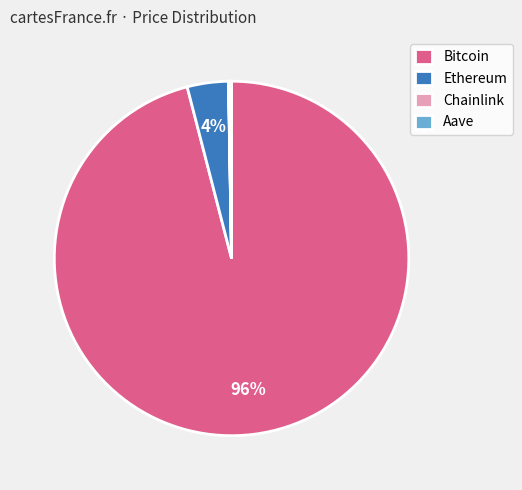

To the nearest percent, what portion does Ethereum represent?

4%